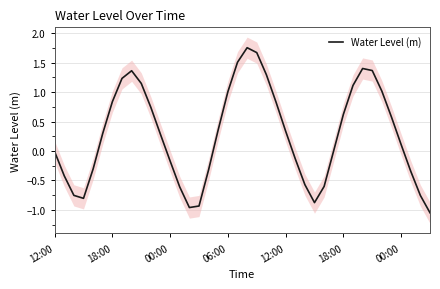

Where does the data first go above 0?

18:00